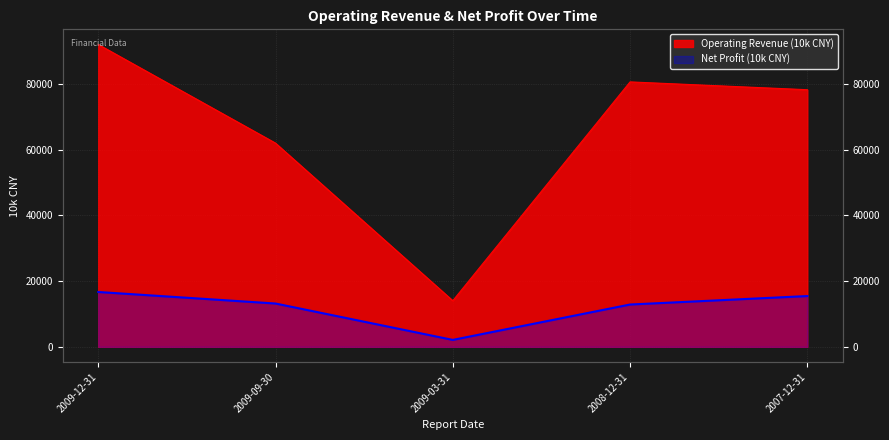

True or false: Net Profit (10k CNY) has a value of 2108 at 2009-03-31.

True